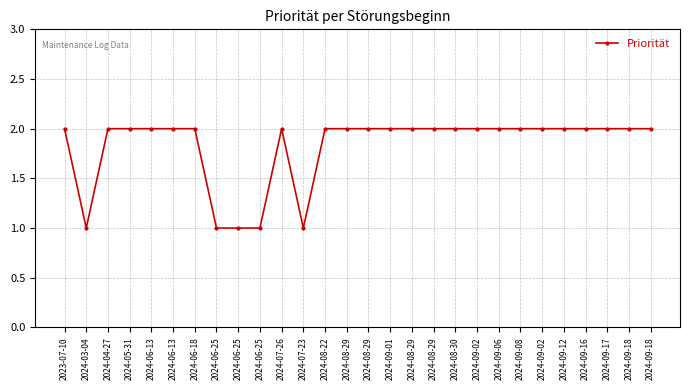

The chart shows a value of 2 at 2023-07-10. True or false?

True